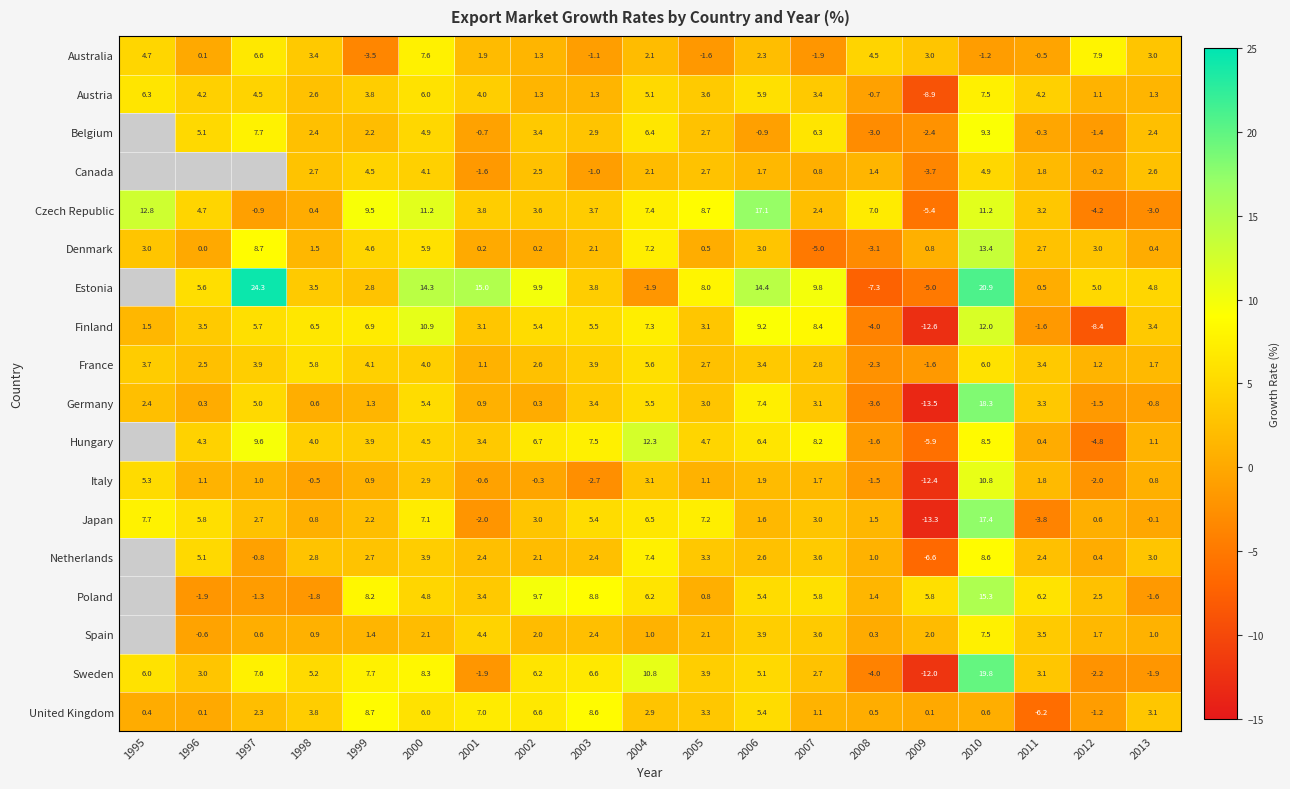

What is the difference between the second highest and second lowest values in the Sweden series?

14.8